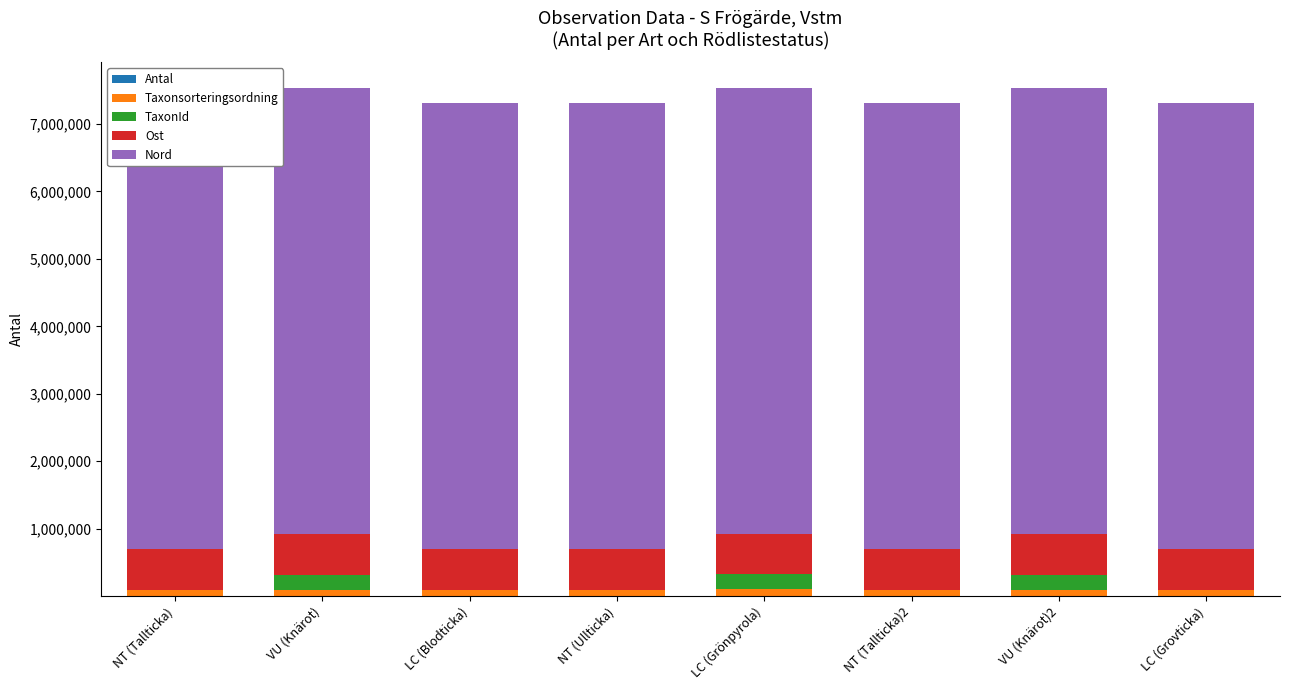

Where does the TaxonId series first go above 5442?

VU (Knärot)